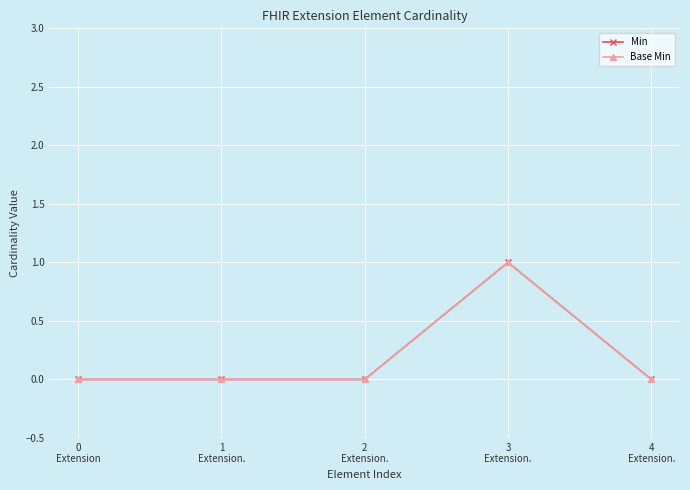

Is this an area chart (filled region under the line)?

No